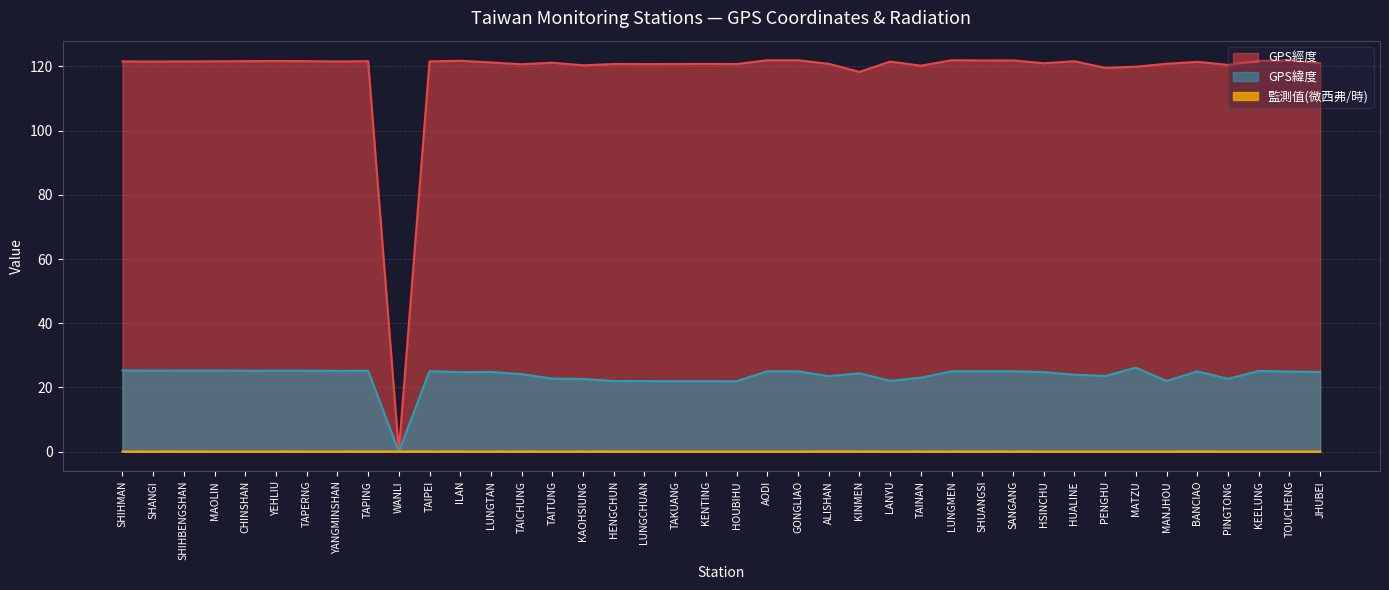

The value of GPS緯度 at ALISHAN is 32.8. True or false?

False